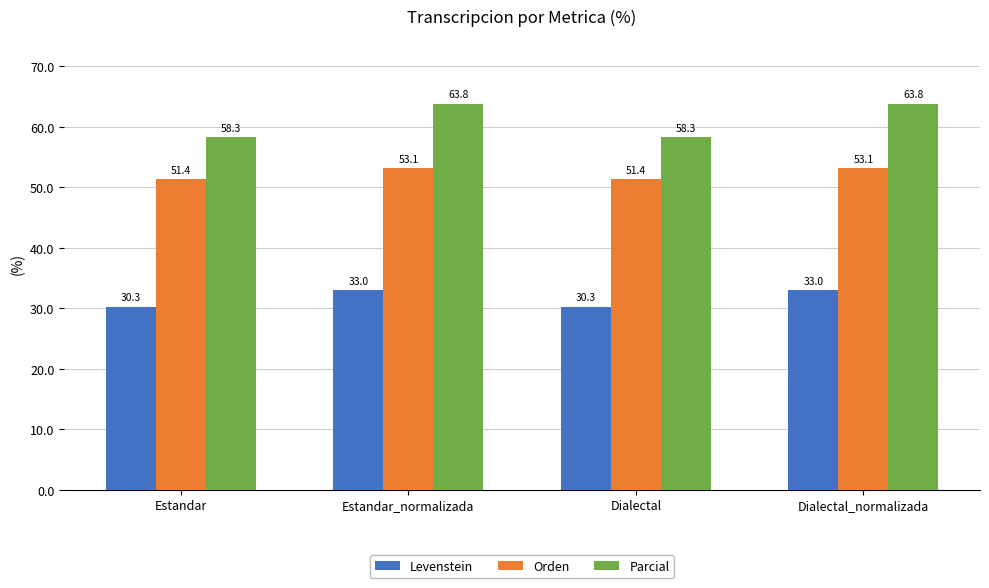

Reading left to right, extract all data points from this chart.

Levenstein: Estandar=30.3	Estandar_normalizada=33.0	Dialectal=30.3	Dialectal_normalizada=33.0
Orden: Estandar=51.4	Estandar_normalizada=53.1	Dialectal=51.4	Dialectal_normalizada=53.1
Parcial: Estandar=58.3	Estandar_normalizada=63.8	Dialectal=58.3	Dialectal_normalizada=63.8